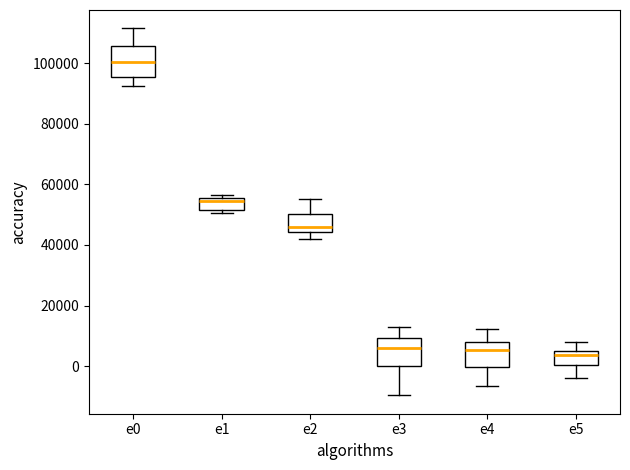

Reading left to right, read every box against the y-axis: the position of its median line, the range the box covers, and the ends of its whiskers. The values are not printed on the chart, so give them approximately, as read against the axis.

e0: median 100000, box 96000 to 106000, whiskers 92000 to 112000
e1: median 54000, box 52000 to 56000, whiskers 50000 to 56000 (just above the box's upper edge)
e2: median 46000, box 44000 to 50000, whiskers 42000 to 56000
e3: median 6000, box 0 to 10000, whiskers -10000 to 12000
e4: median 6000, box 0 to 8000, whiskers -6000 to 12000
e5: median 4000, box 0 to 6000, whiskers -4000 to 8000